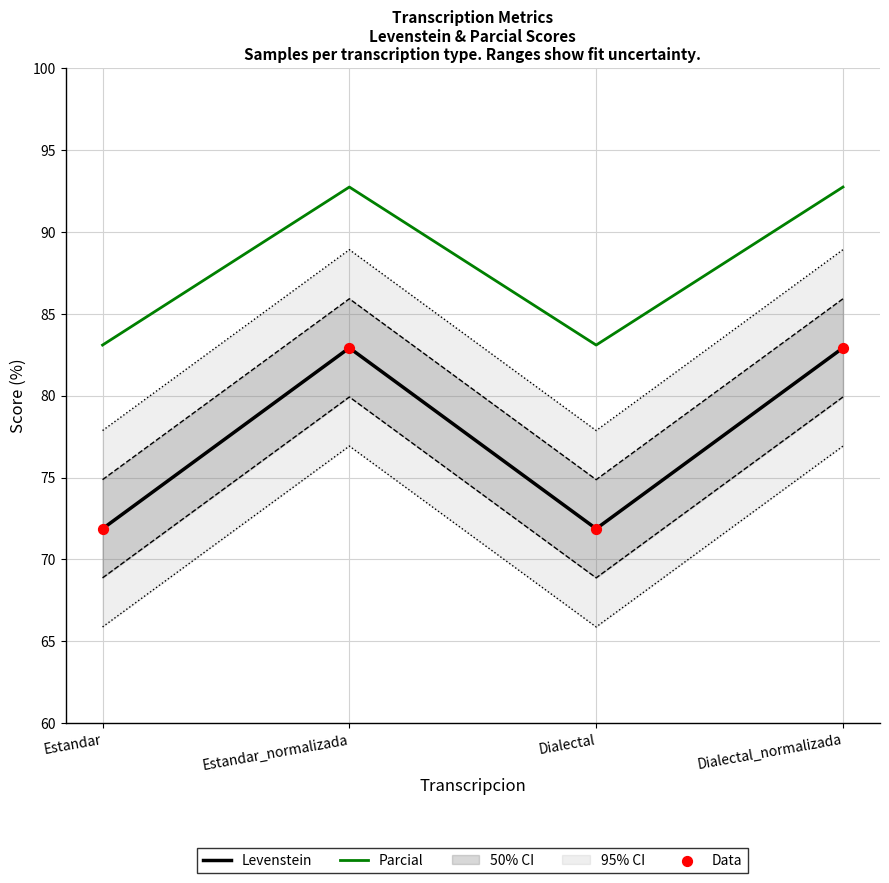

Is it true that Parcial equals 150.7 at Dialectal_normalizada?

False